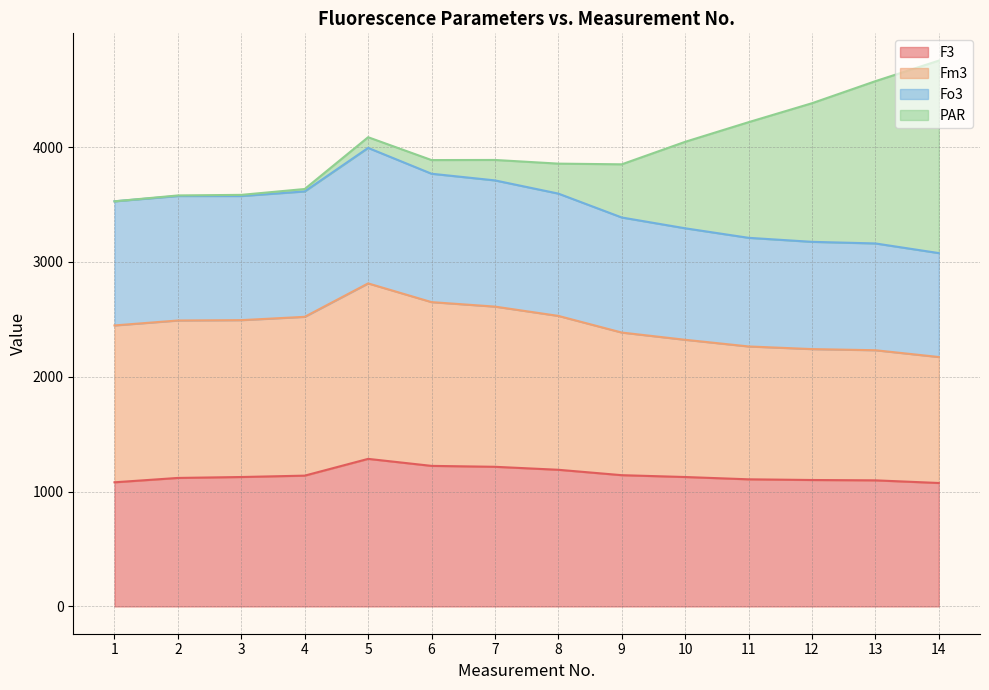

Does the chart have visible grid lines?

Yes